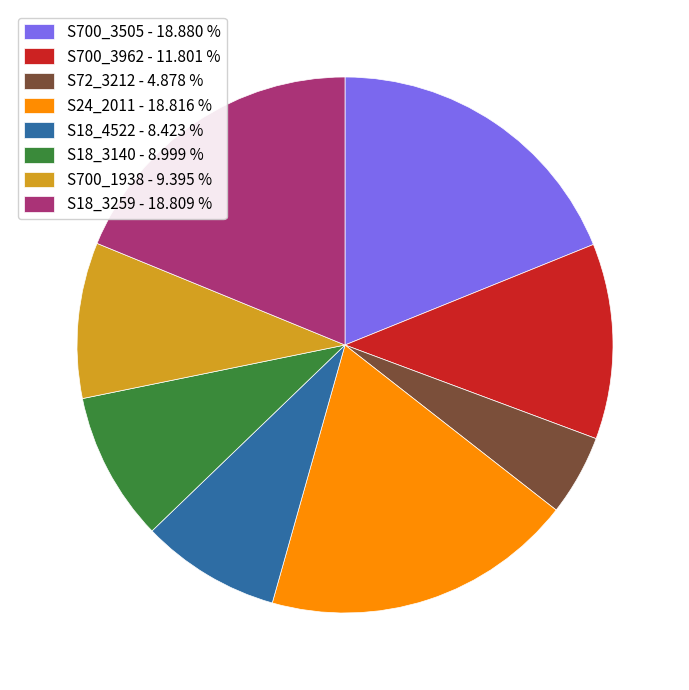

Do S18_3140 - 8.999 % and S18_3259 - 18.809 % together represent more than half of the pie?

No